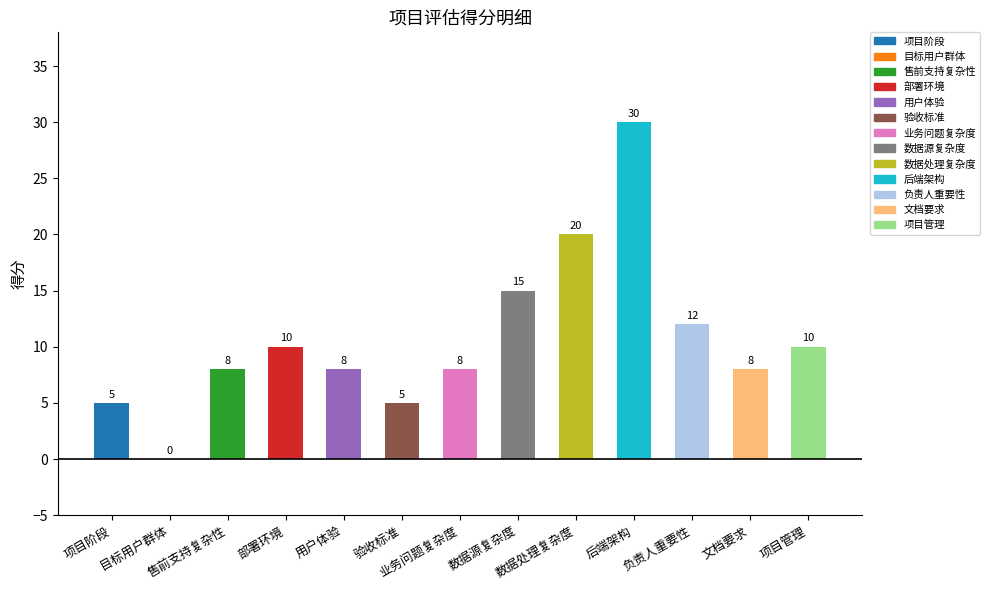

Are the bars grouped side by side (vs. stacked)?

No